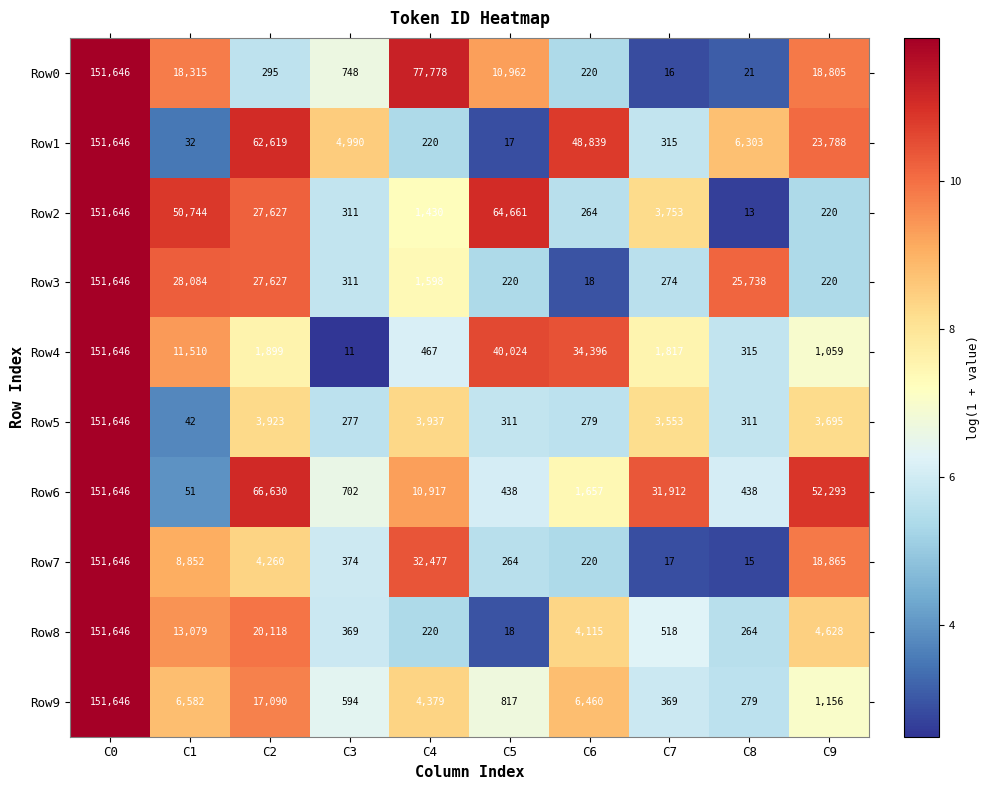

At C7, list the series in order from smallest to largest.

Row0, Row7, Row3, Row1, Row9, Row8, Row4, Row5, Row2, Row6